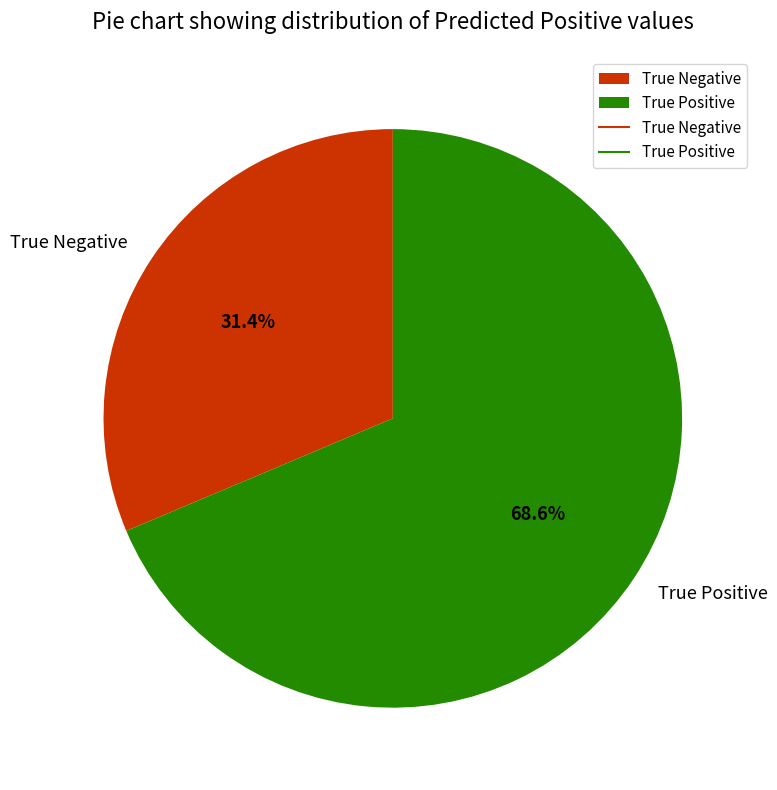

Which has a higher value, True Negative or True Positive?

True Positive